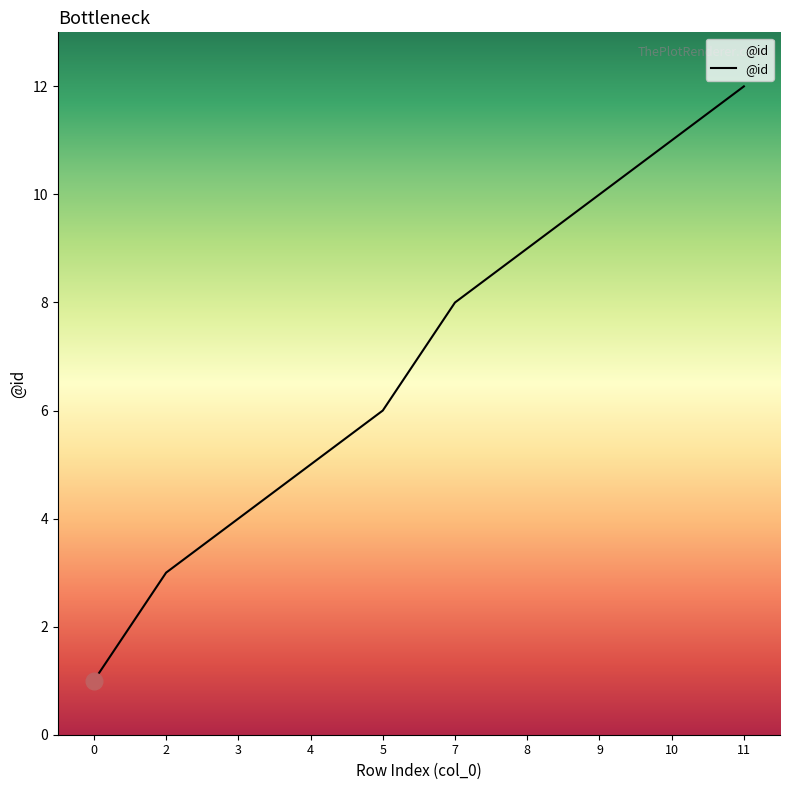

What is the ratio of the value at 5 to the value at 11?

0.5